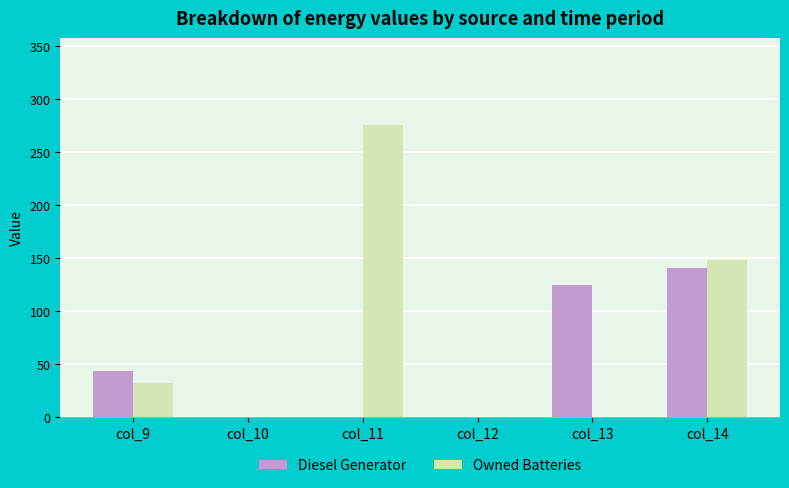

Which series changed the most between col_9 and col_13?

Diesel Generator